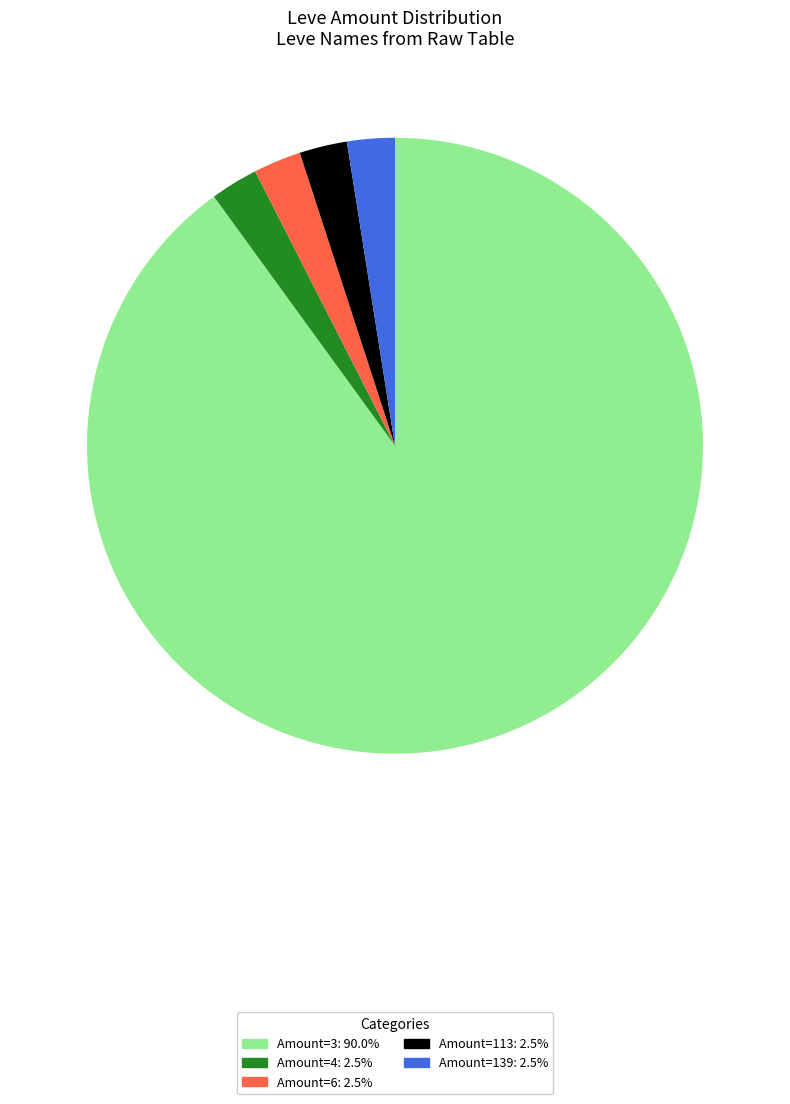

Is there any slice that represents more than half of the pie?

Yes